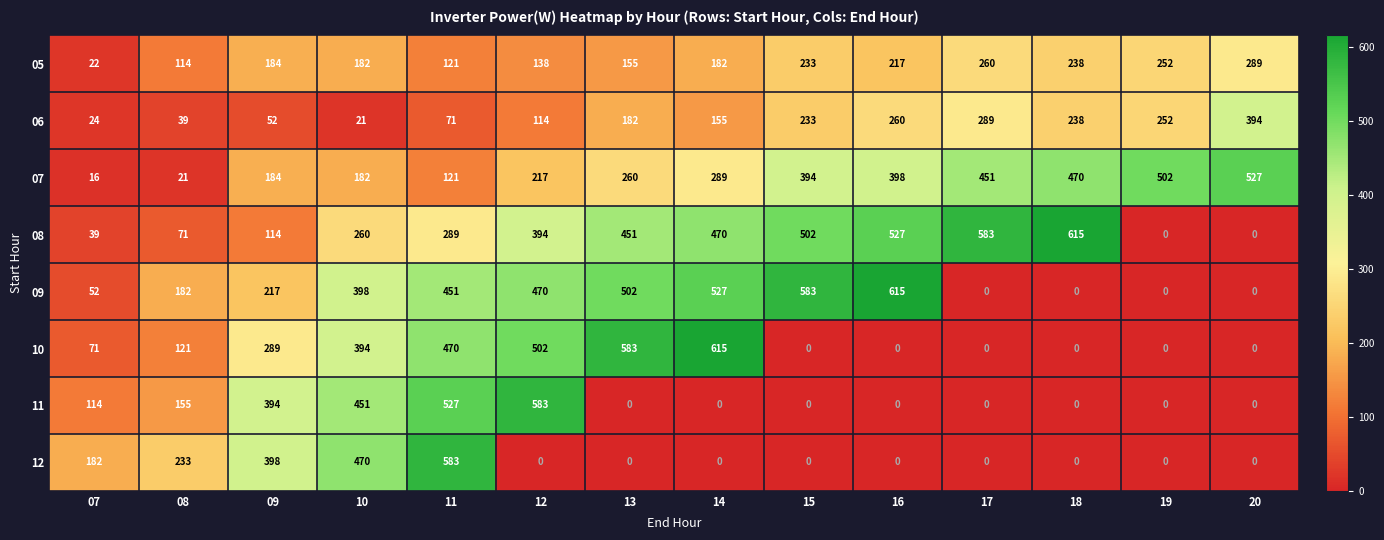

Which series changed the most between 14 and 17?

10